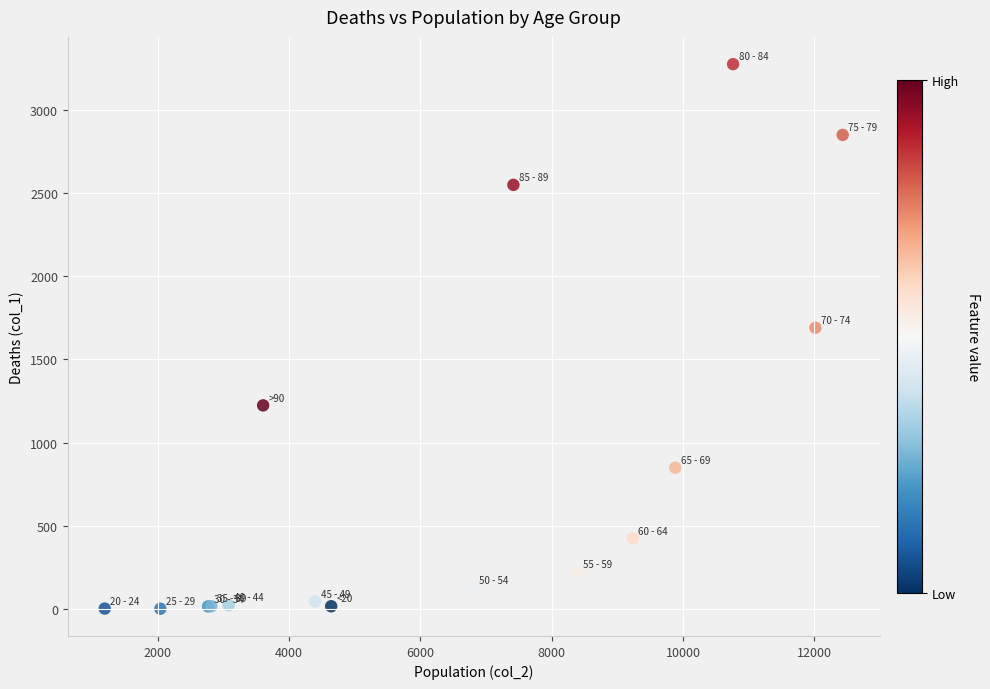

What Y value in the scatter plot is closest to 1638?

1690